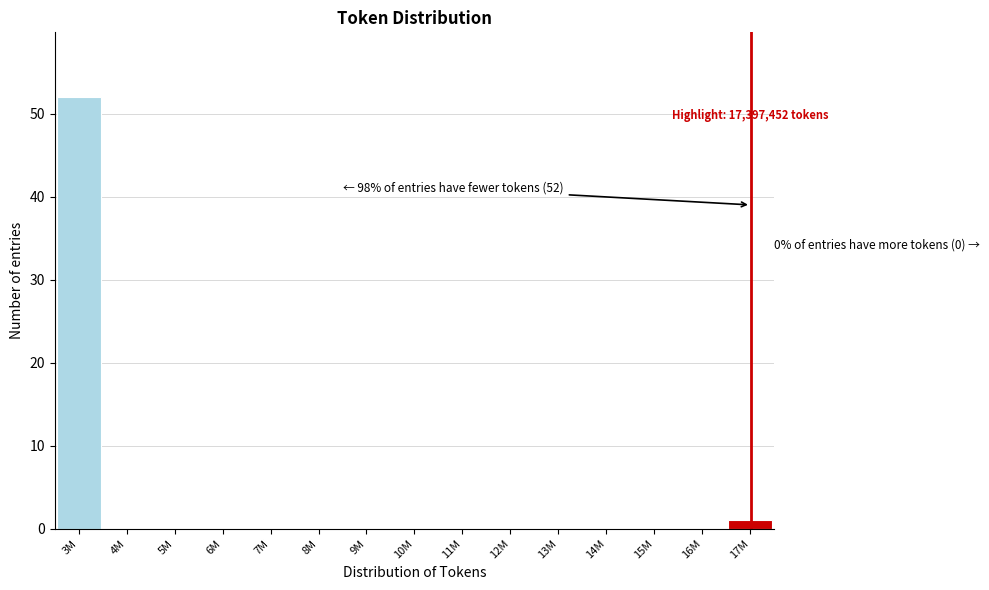

Reading right to left, extract all data points from this chart.

17M=1	16M=0	15M=0	14M=0	13M=0	12M=0	11M=0	10M=0	9M=0	8M=0	7M=0	6M=0	5M=0	4M=0	3M=52